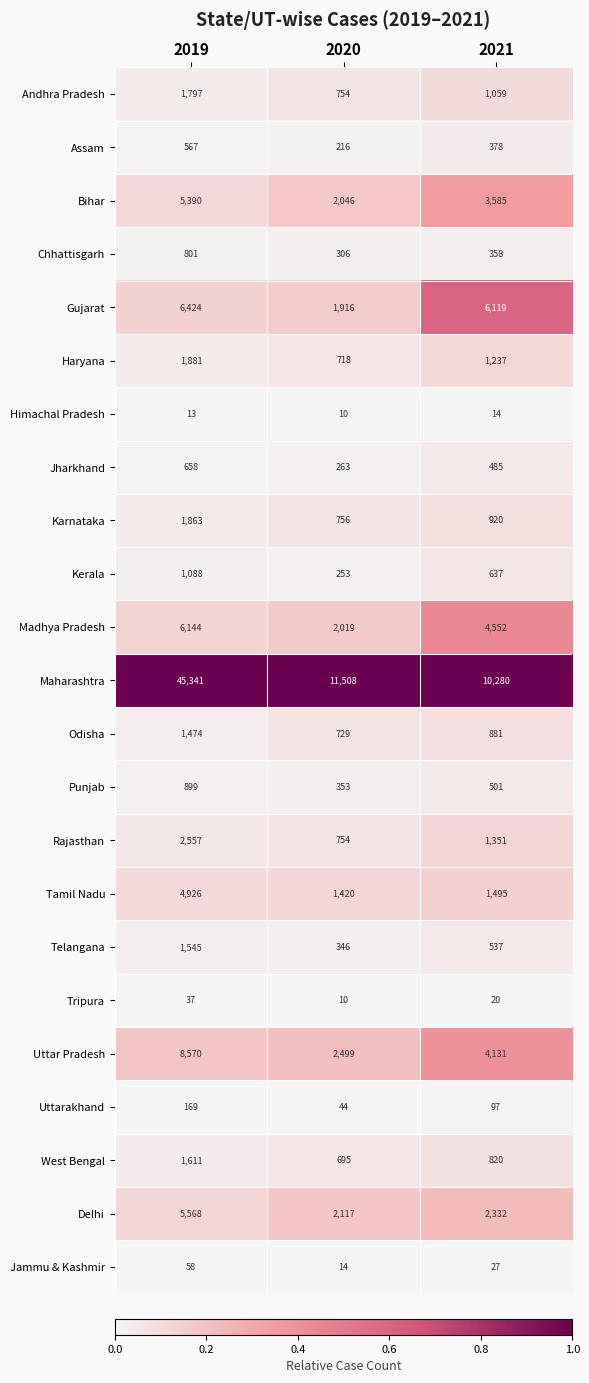

The value of Tripura at 2021 is 20. True or false?

True